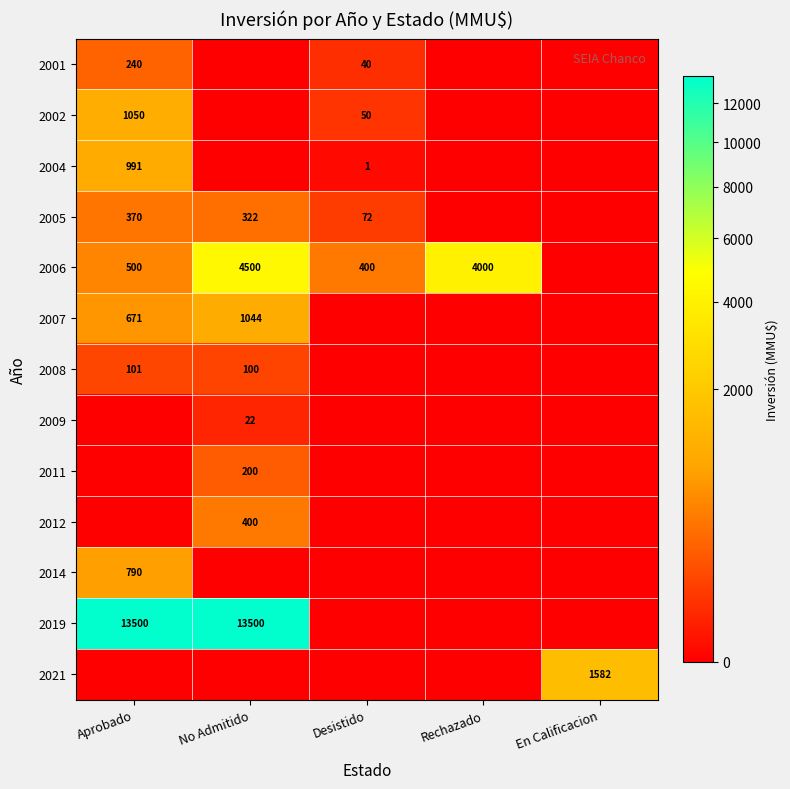

True or false: 2009 has a value of 22 at No Admitido.

True